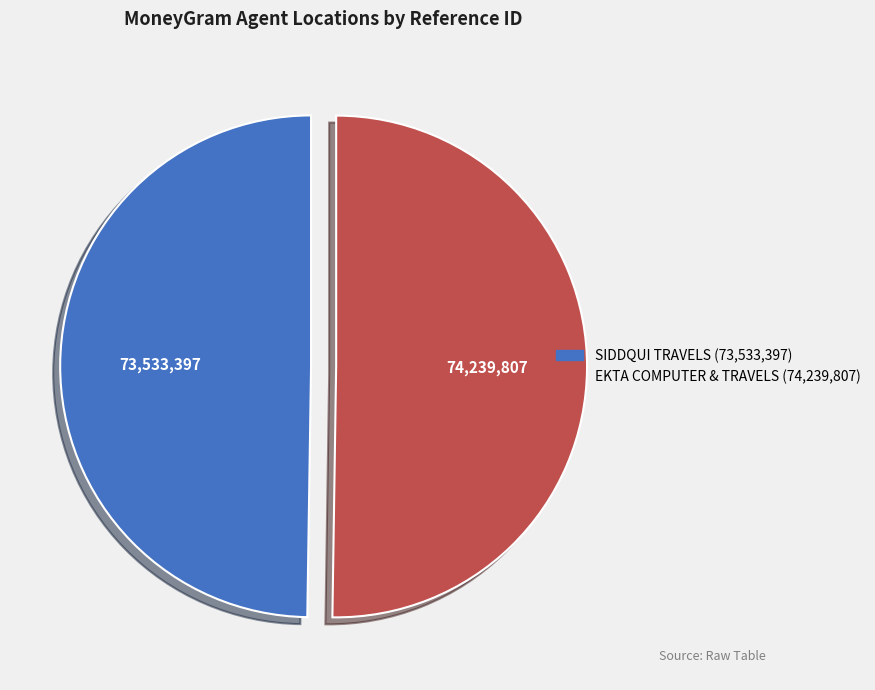

Do EKTA COMPUTER & TRAVELS (74,239,807) and SIDDQUI TRAVELS (73,533,397) together represent more than half of the pie?

Yes